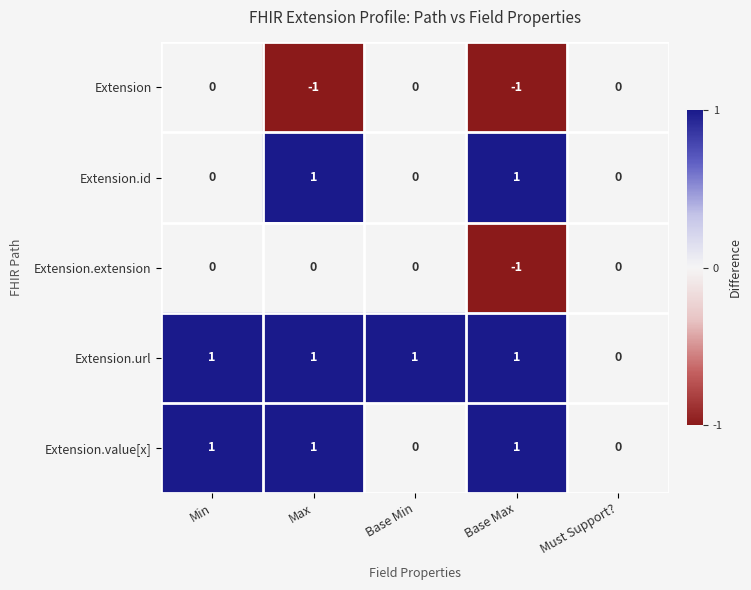

True or false: Extension.url has a value of 0 at Must Support?.

True